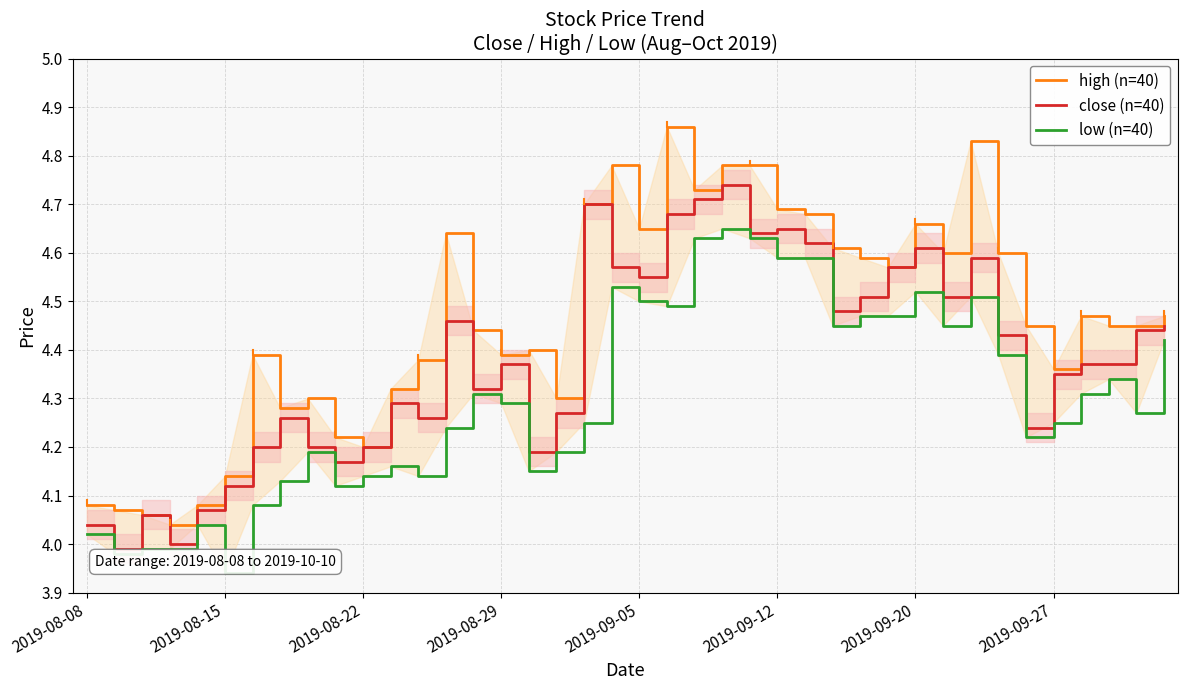

How many data points in close are above 4?

38